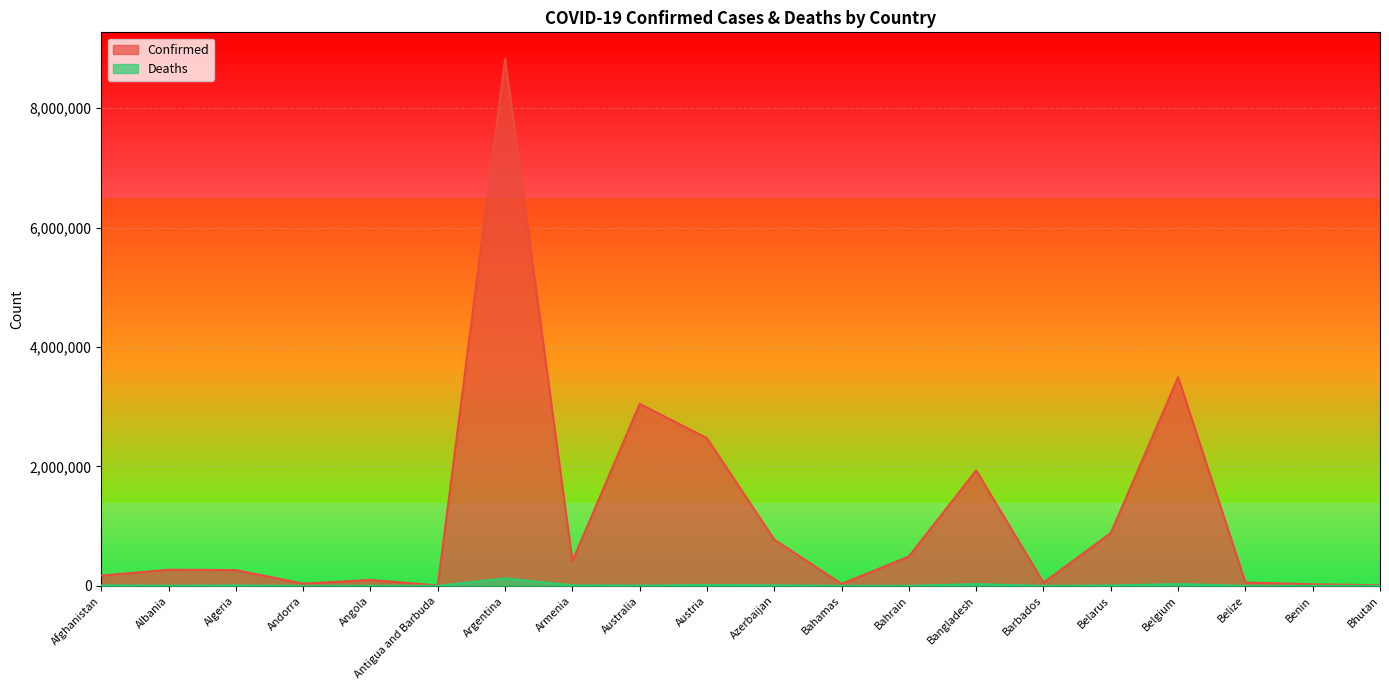

What is the difference between the Deaths values at Bangladesh and Barbados?

28655